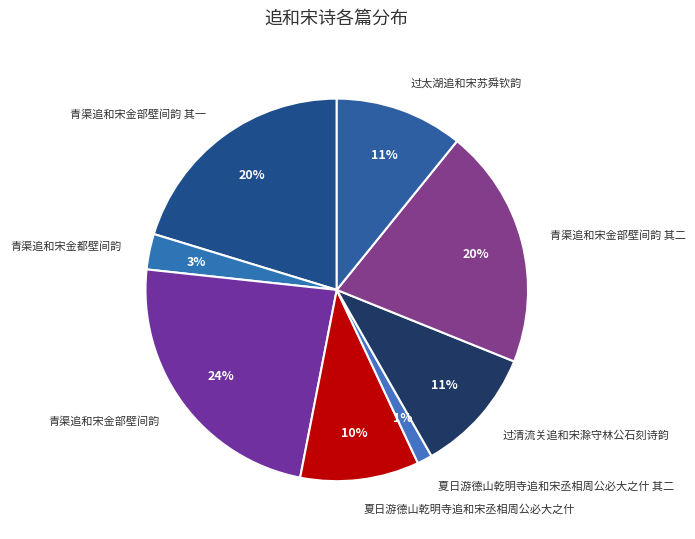

Between 青渠追和宋金部壁间韵 其一 and 夏日游德山乾明寺追和宋丞相周公必大之什 其二, which is larger?

青渠追和宋金部壁间韵 其一